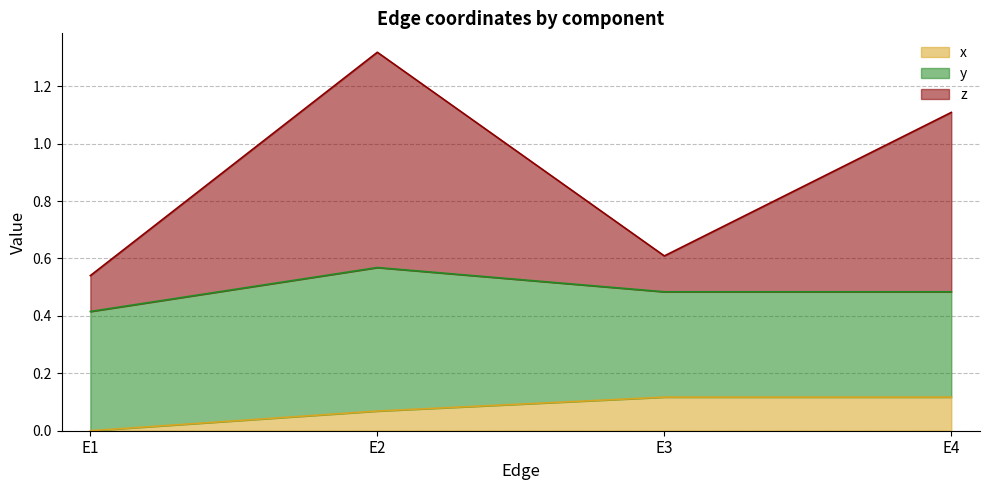

At which label does x reach its minimum?

E1